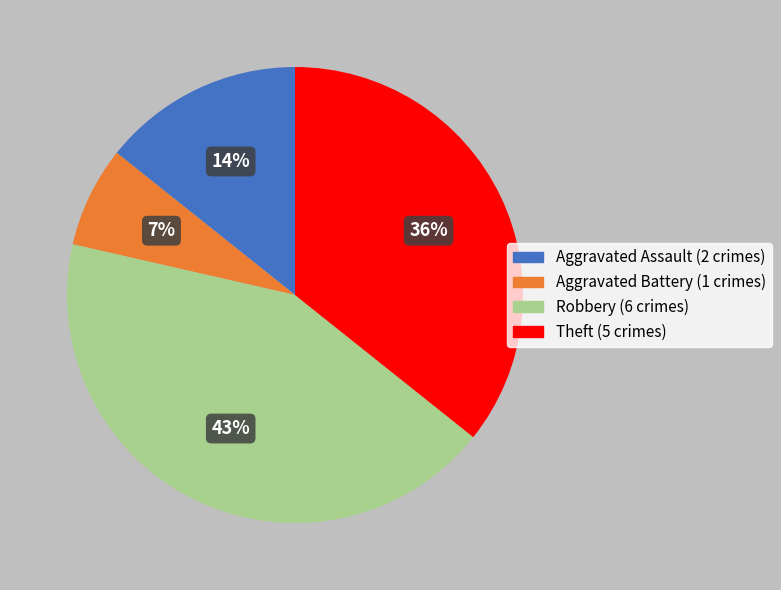

Which has a higher value, Aggravated Battery (1 crimes) or Theft (5 crimes)?

Theft (5 crimes)